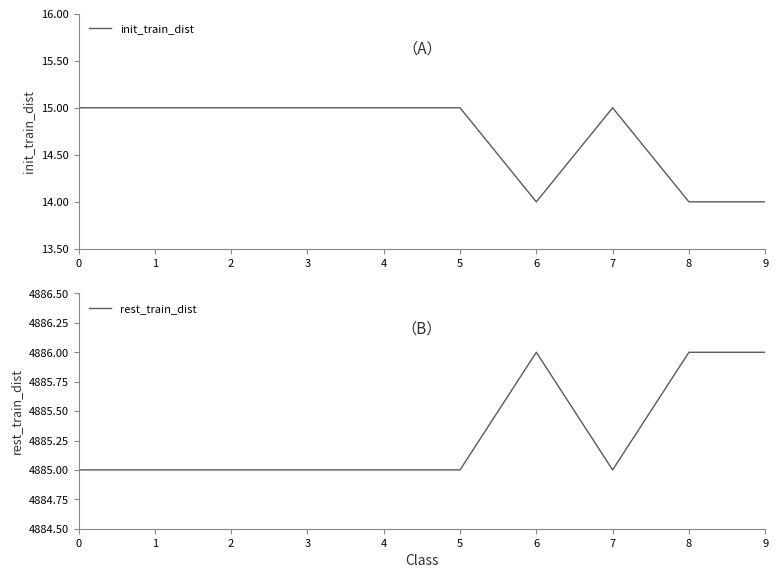

Rank the categories by rest_train_dist value from highest to lowest.

6, 8, 9, 0, 1, 2, 3, 4, 5, 7